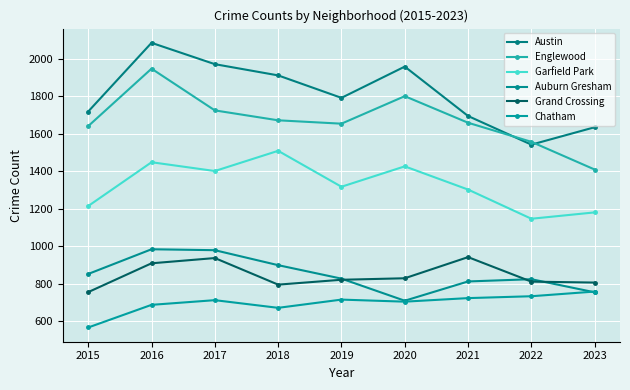

True or false: Austin and Garfield Park intersect in this chart.

False